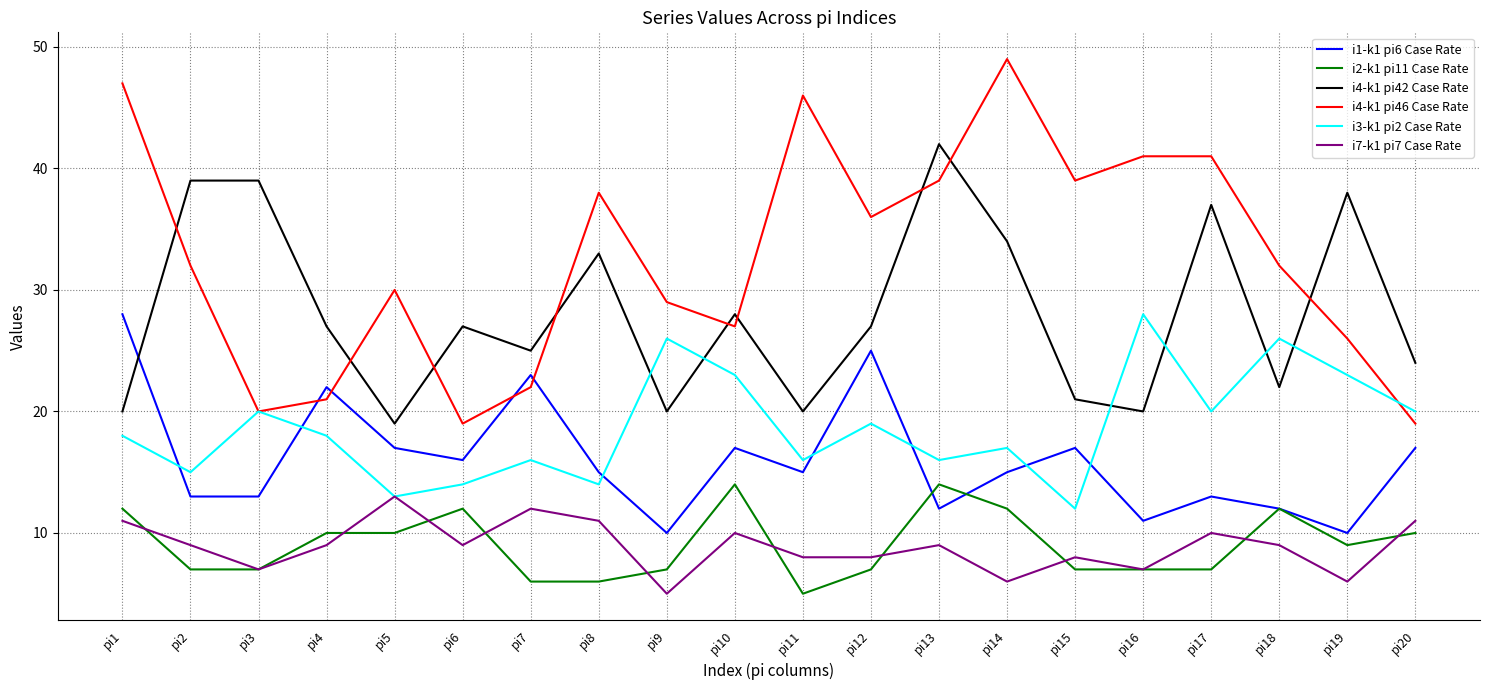

Which series has the largest total across all categories?

i4-k1 pi46 Case Rate